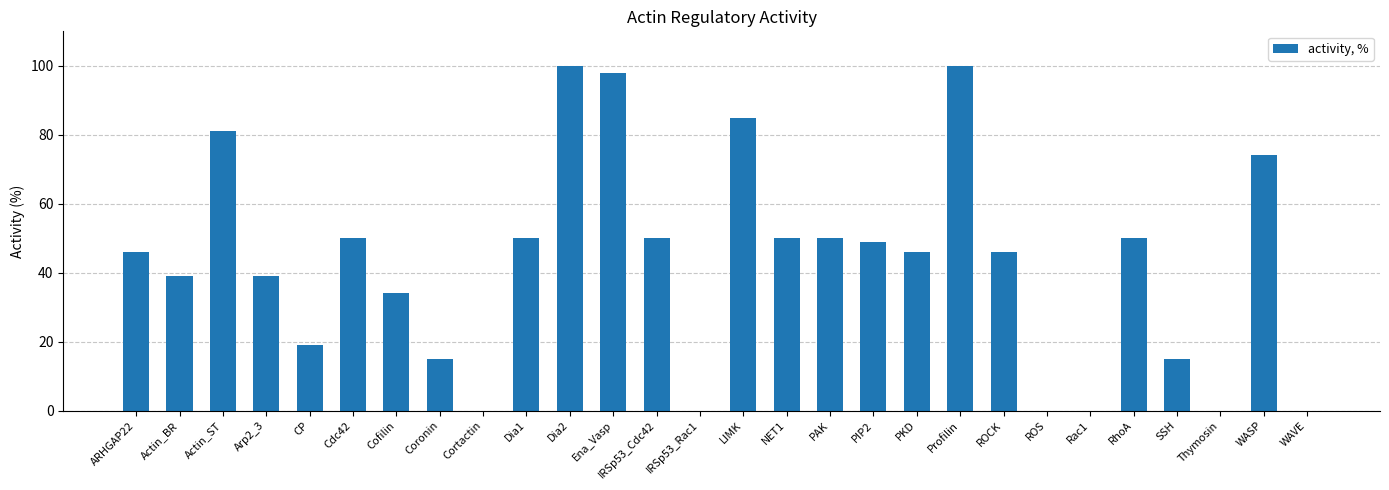

Are the bars horizontal?

No